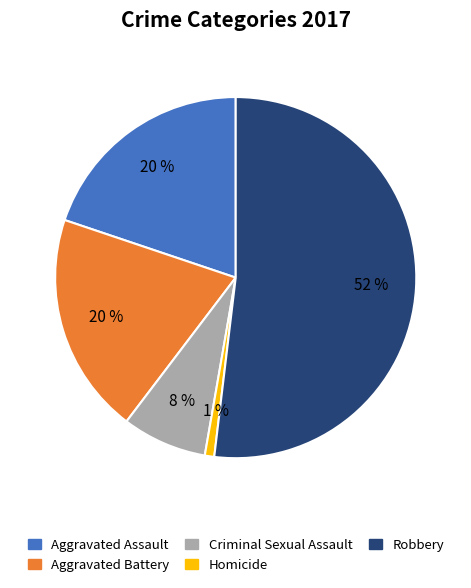

Which slice represents more than half of the pie?

Robbery